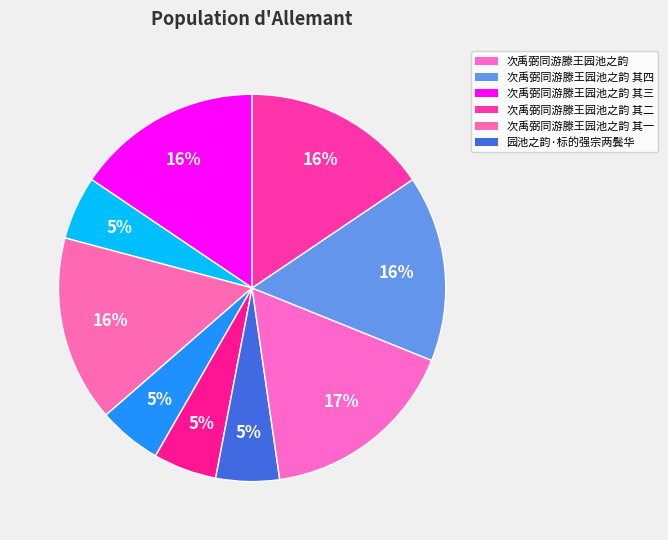

What is the largest slice in the pie chart?

次禹弼同游滕王园池之韵